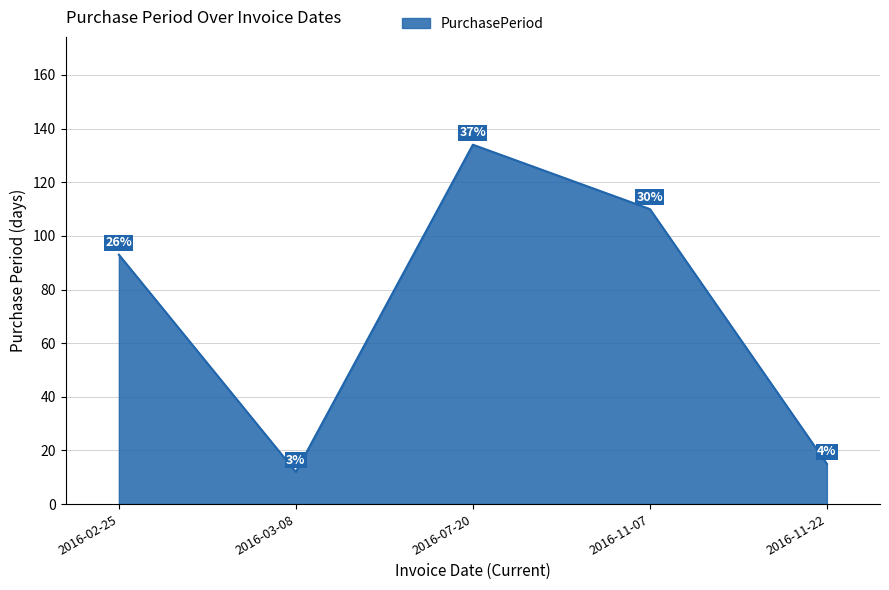

List the labels in order of value, largest first.

2016-07-20, 2016-11-07, 2016-02-25, 2016-11-22, 2016-03-08